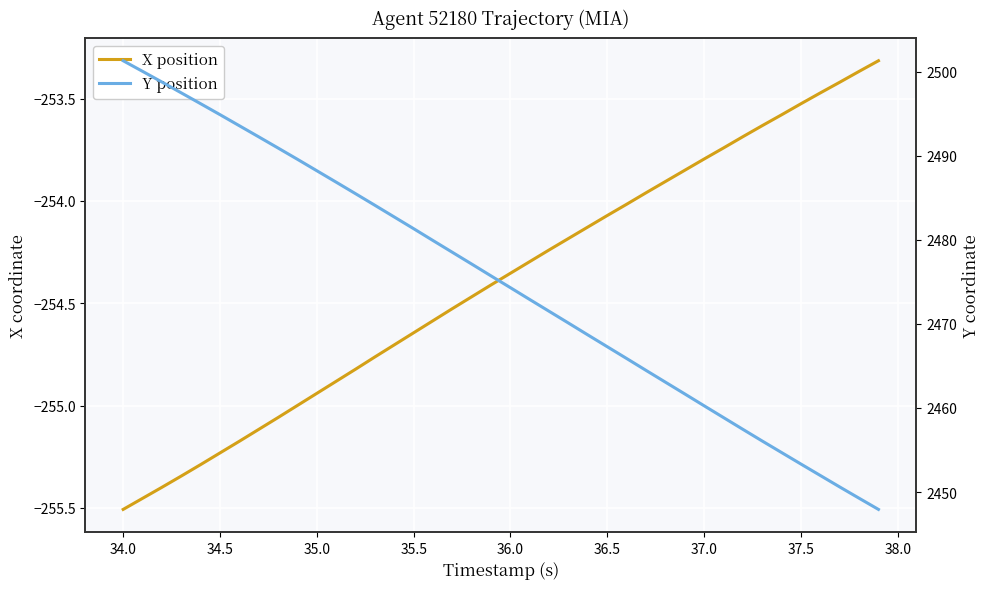

Count the number of data series in this chart.

2